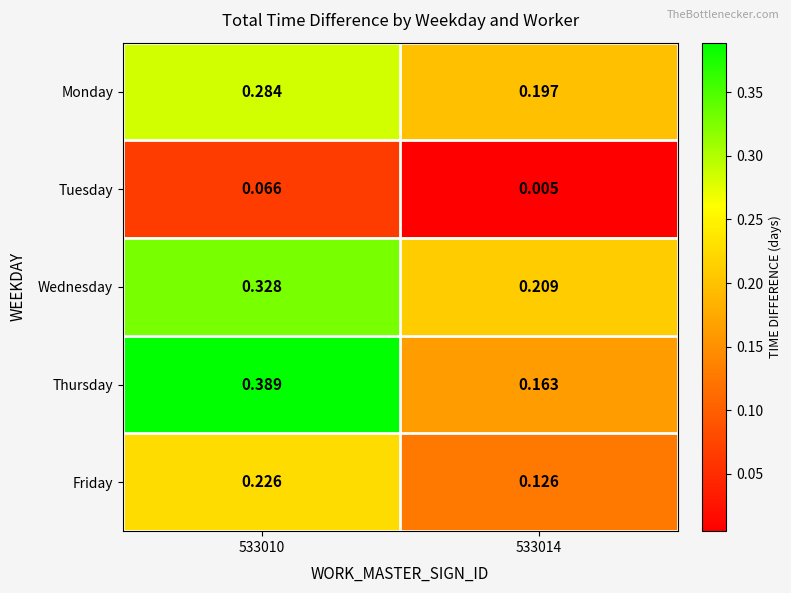

Rank the series by their maximum value, from lowest to highest.

Tuesday, Friday, Monday, Wednesday, Thursday